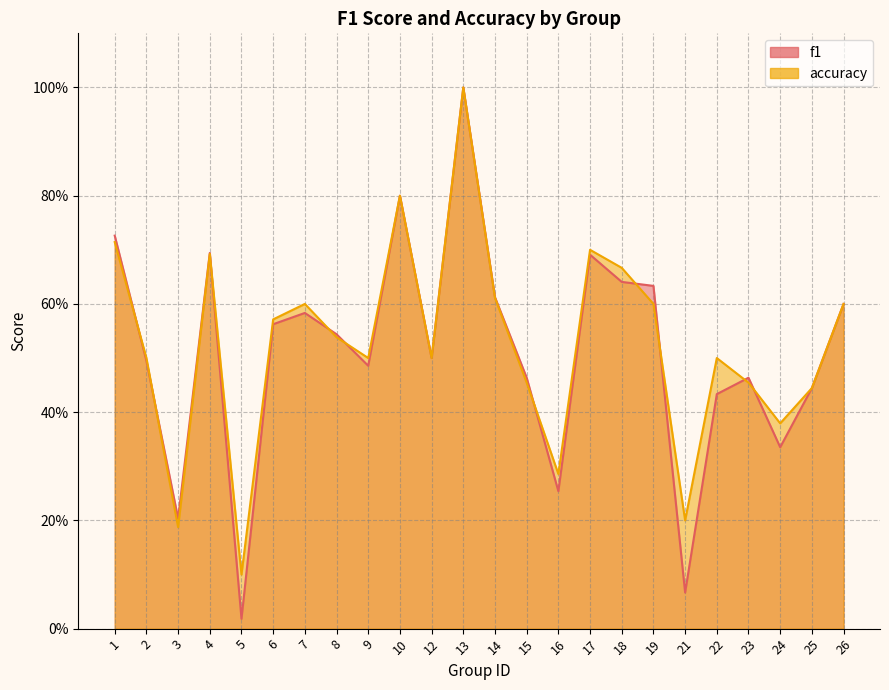

Rank the categories by f1 value from lowest to highest.

5, 21, 3, 16, 24, 22, 25, 15, 23, 9, 2, 12, 8, 6, 7, 26, 14, 19, 18, 17, 4, 1, 10, 13